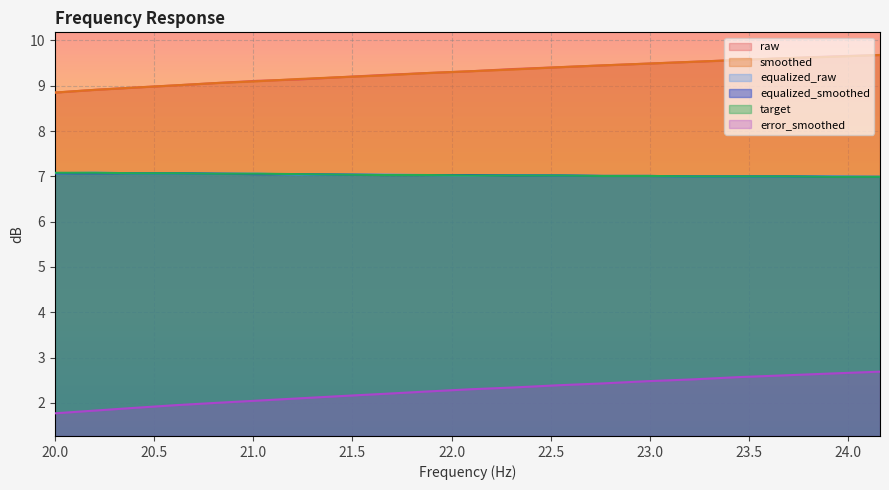

At how many categories does at least one series exceed 7?

20